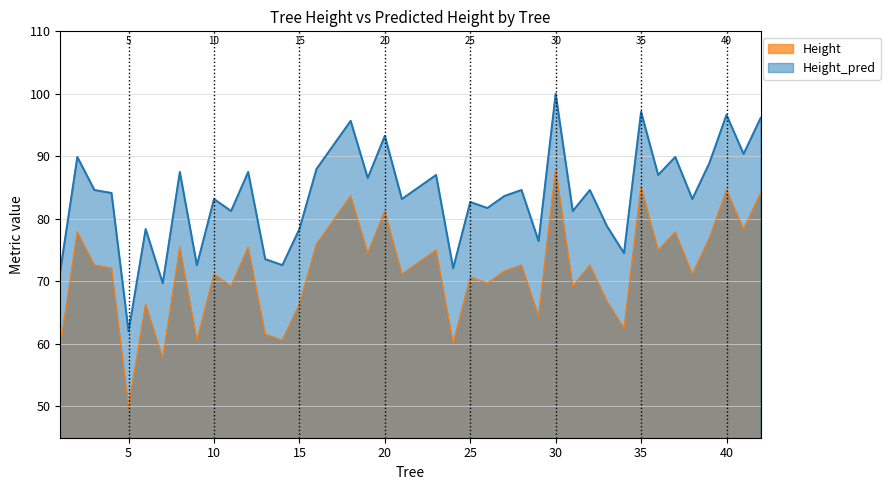

Rank the series by their maximum value, from lowest to highest.

Height, Height_pred